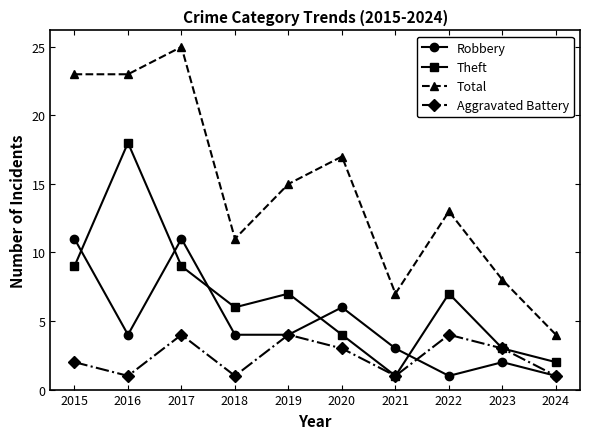

Reading left to right, list all the values displayed in this chart.

Robbery: 2015=11	2016=4	2017=11	2018=4	2019=4	2020=6	2021=3	2022=1	2023=2	2024=1
Theft: 2015=9	2016=18	2017=9	2018=6	2019=7	2020=4	2021=1	2022=7	2023=3	2024=2
Total: 2015=23	2016=23	2017=25	2018=11	2019=15	2020=17	2021=7	2022=13	2023=8	2024=4
Aggravated Battery: 2015=2	2016=1	2017=4	2018=1	2019=4	2020=3	2021=1	2022=4	2023=3	2024=1